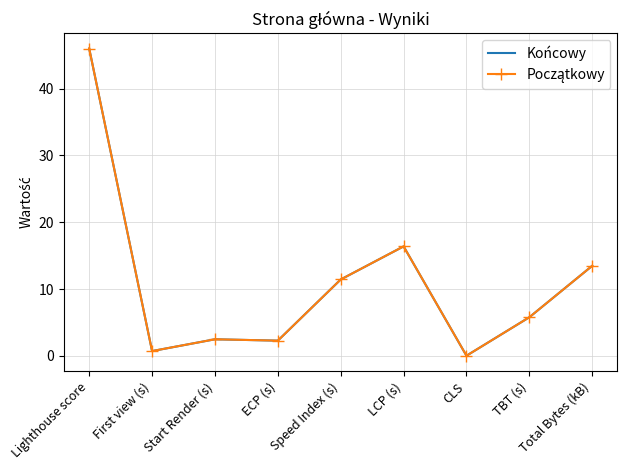

True or false: Początkowy and Końcowy intersect in this chart.

False